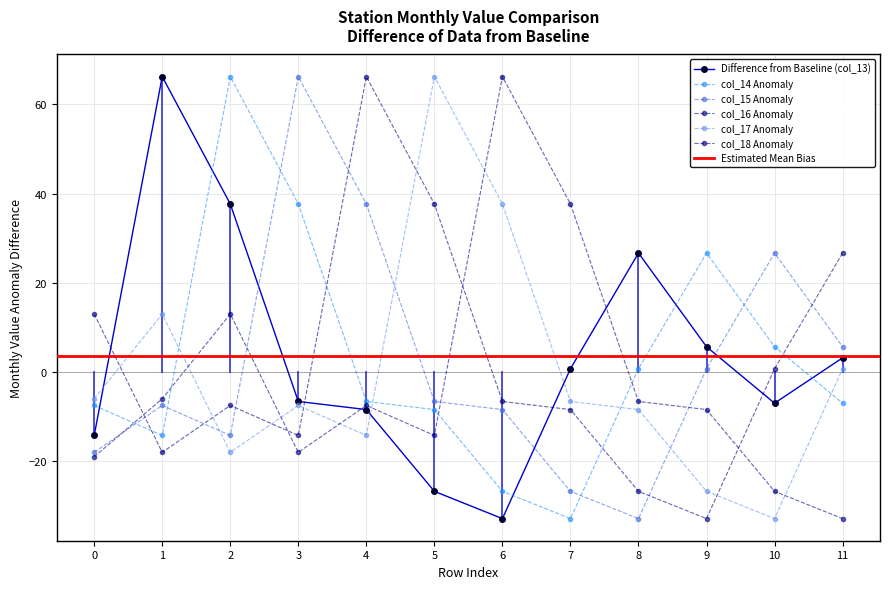

Which category has the lowest value across all series?

6